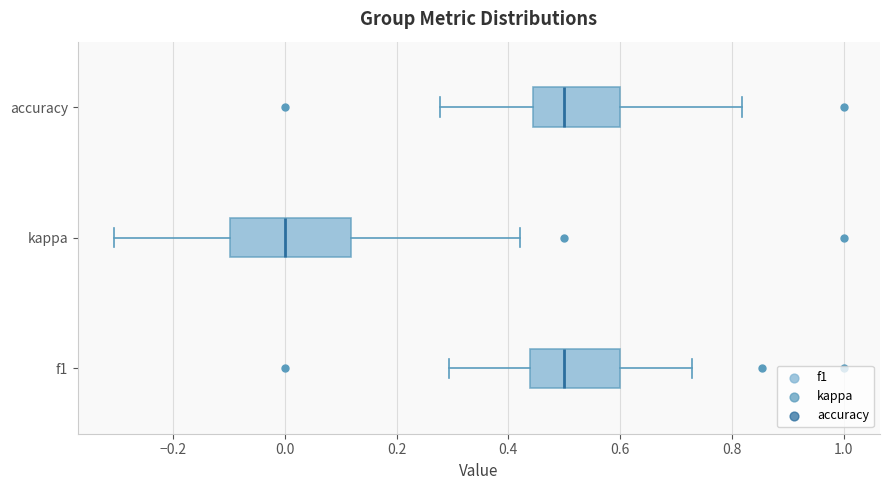

Which box is the widest, from its left edge to its right edge?

kappa